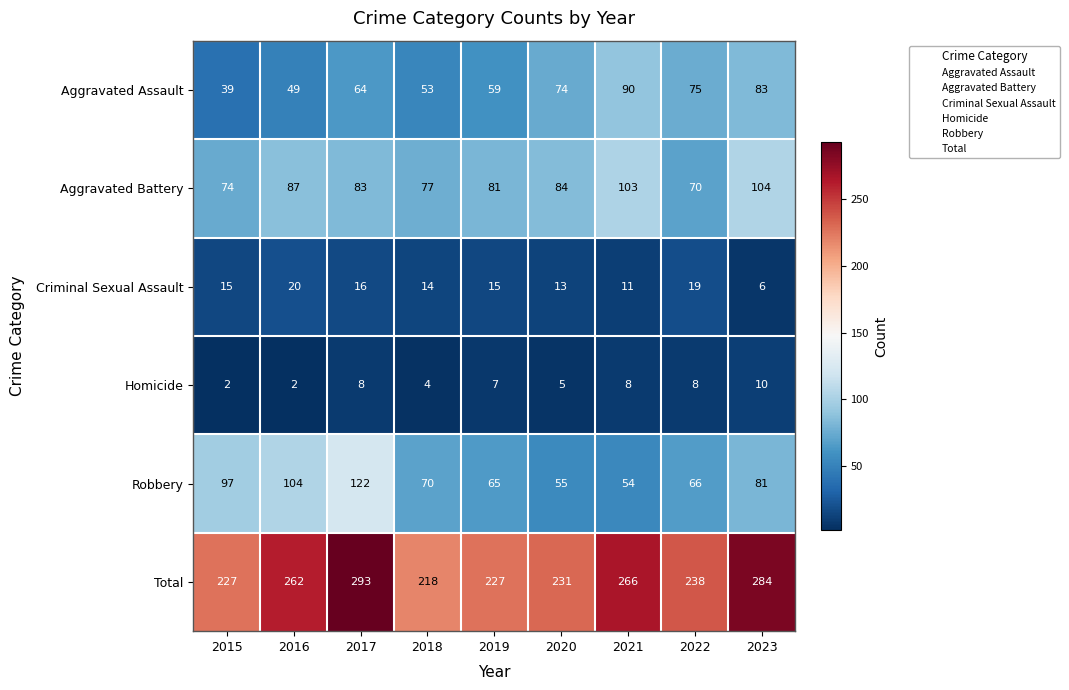

The value of Aggravated Assault at 2021 is 35. True or false?

False